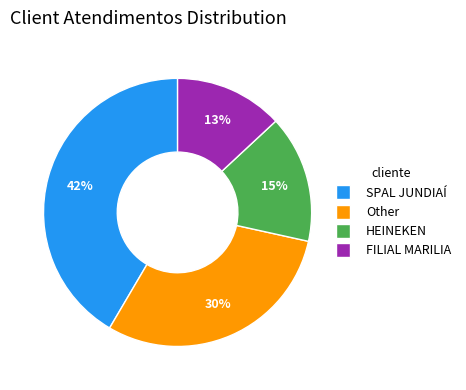

To the nearest percent, what is the combined percentage of FILIAL MARILIA and Other?

43%